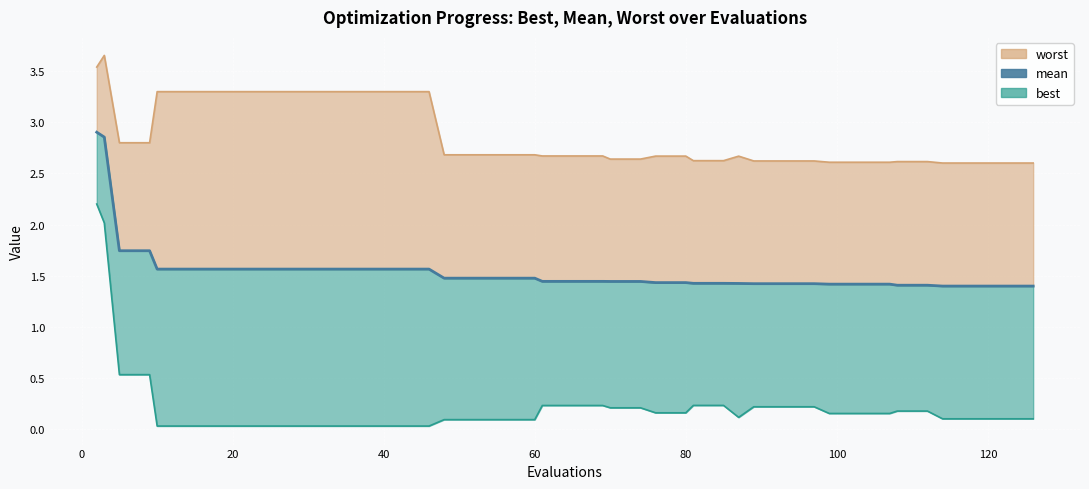

What is the difference between the second highest and minimum values in the worst series?

0.9